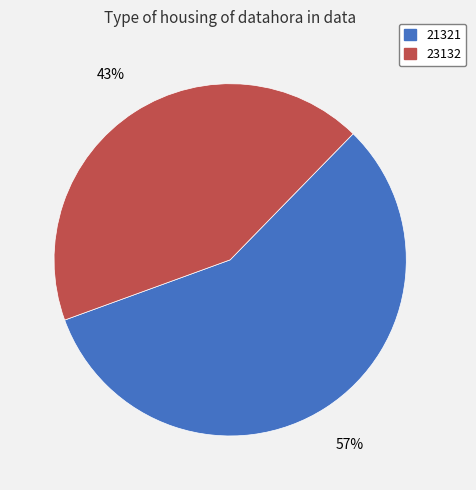

Count the number of slices in the pie.

2